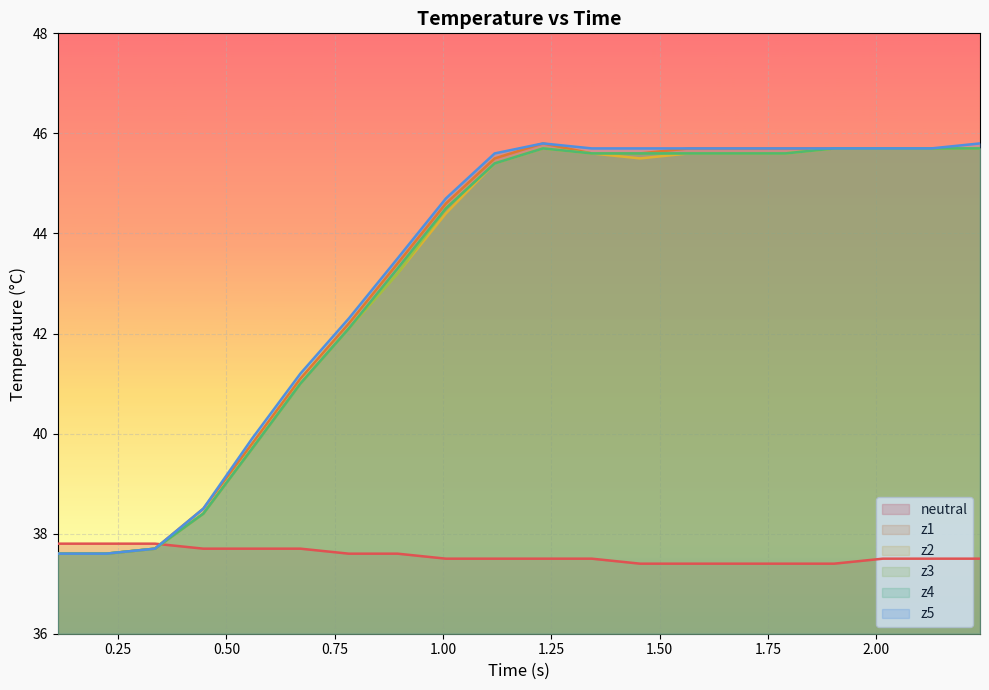

What is the minimum value for z1?

37.6